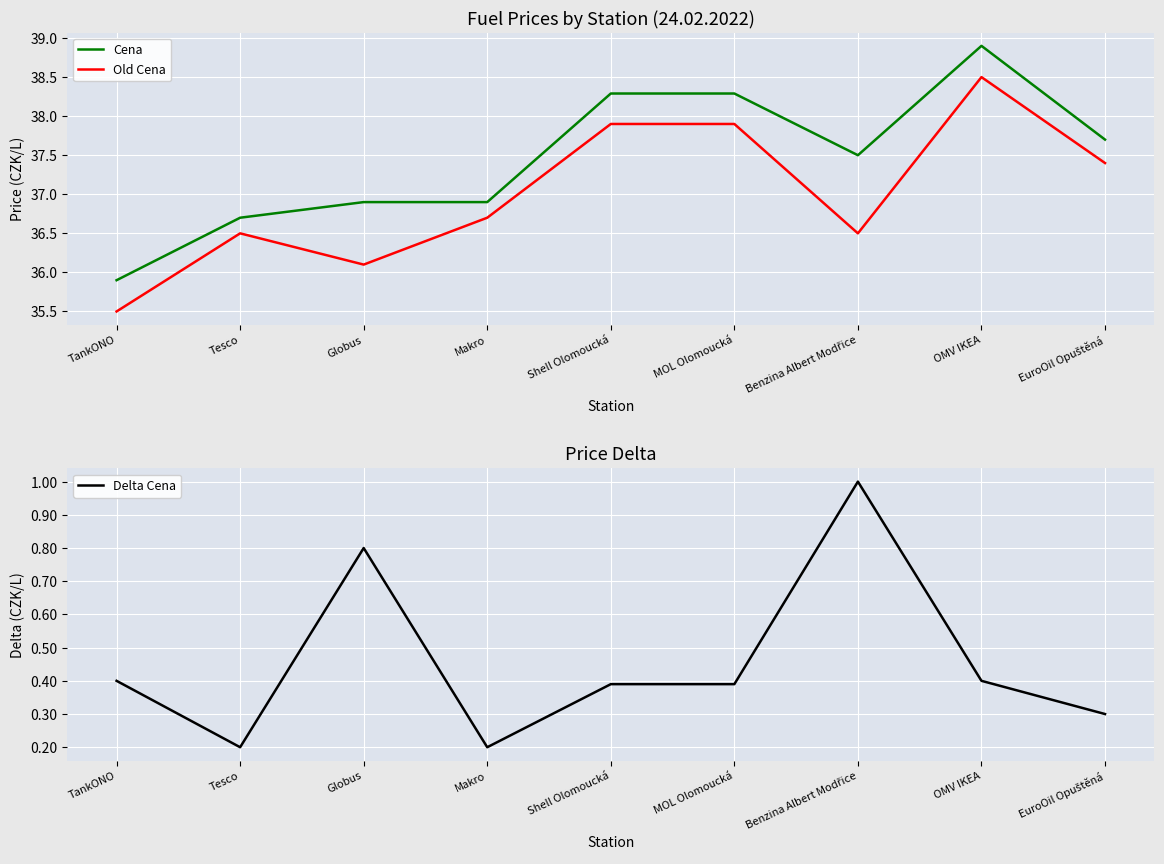

What is the sum of the Cena values at Shell Olomoucká and MOL Olomoucká?

76.6